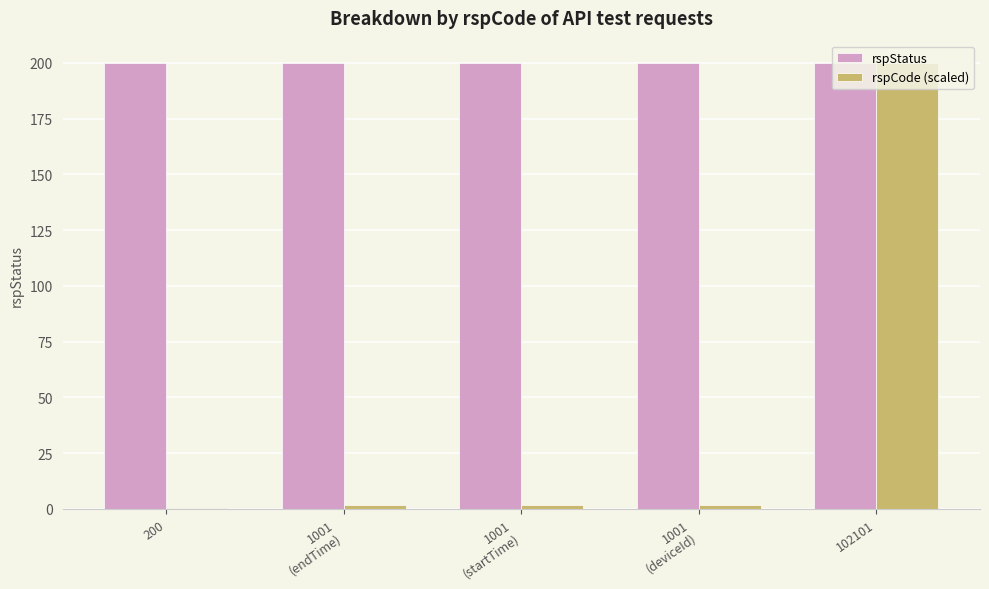

At which label does rspCode (scaled) first exceed 1?

1001
(endTime)